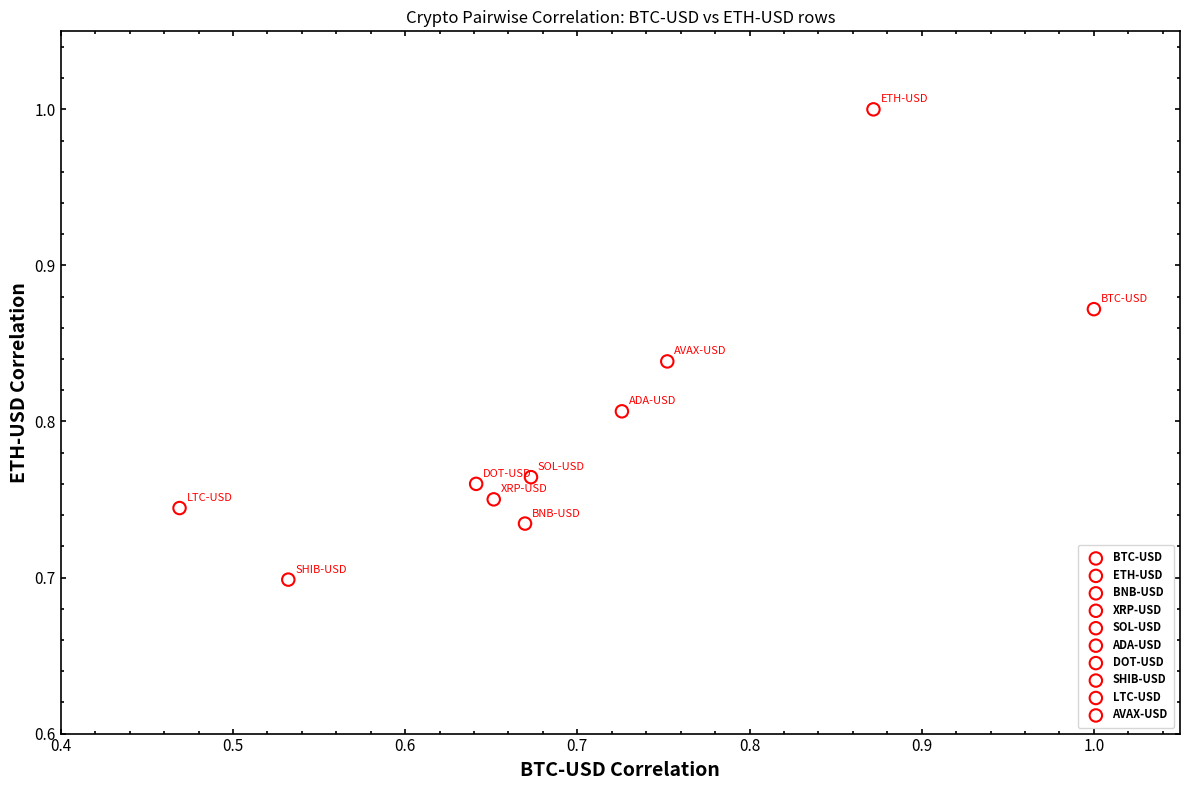

What are all the series names shown in the legend?

BTC-USD, ETH-USD, BNB-USD, XRP-USD, SOL-USD, ADA-USD, DOT-USD, SHIB-USD, LTC-USD, AVAX-USD